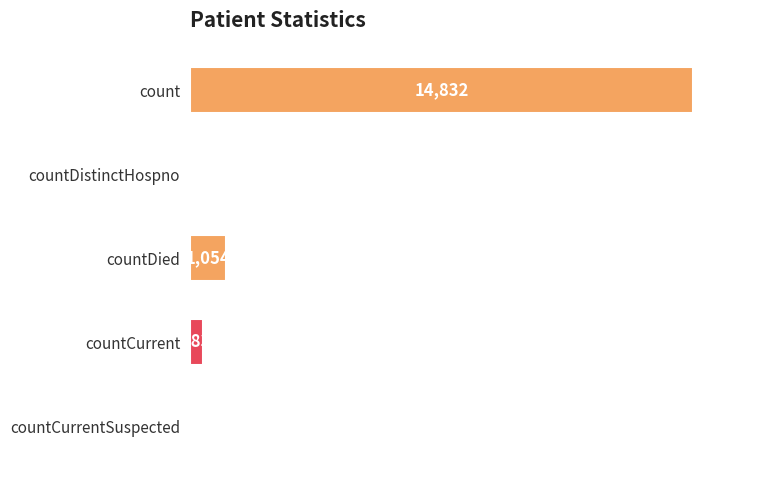

Where is the data nearest to the value 7416?

countDied